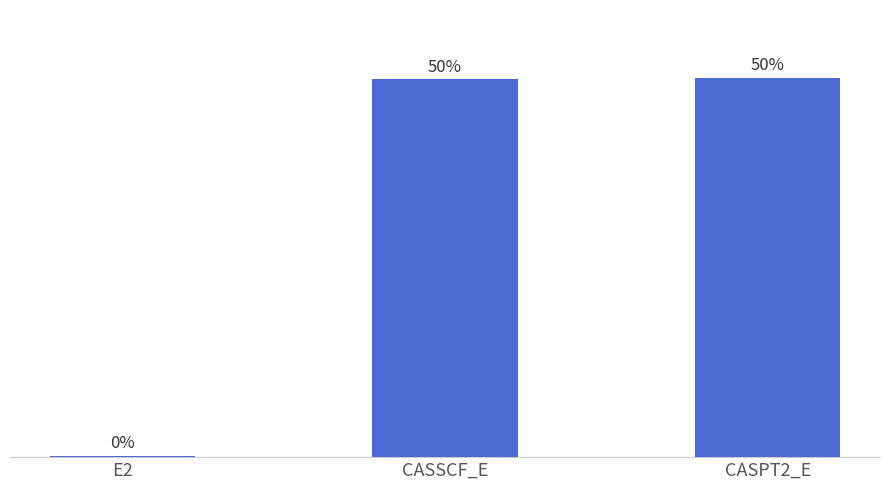

Between E2 and CASPT2_E, which is larger?

CASPT2_E